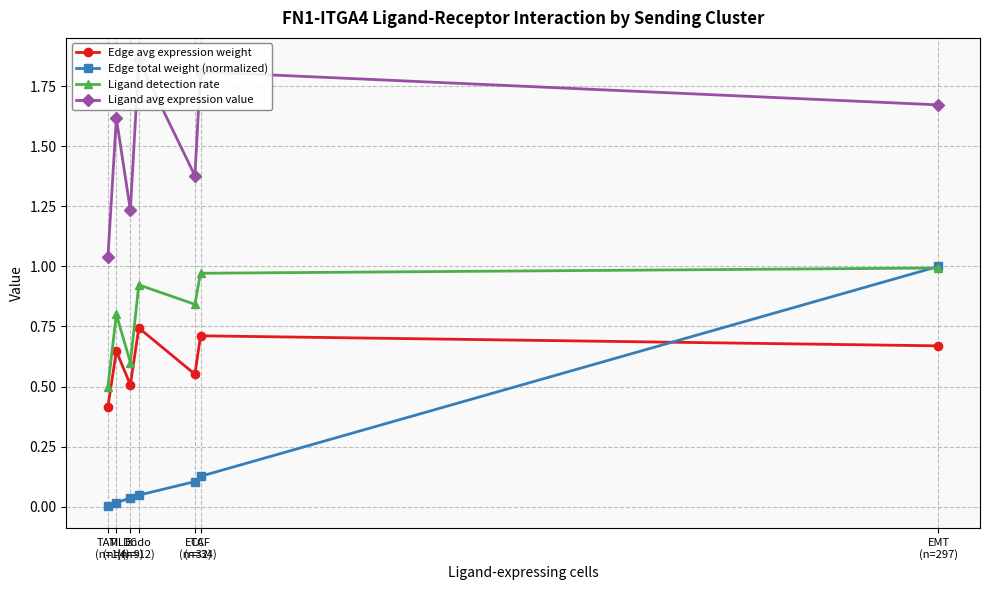

Where is the first local minimum for Ligand detection rate?

DC
(n=9)